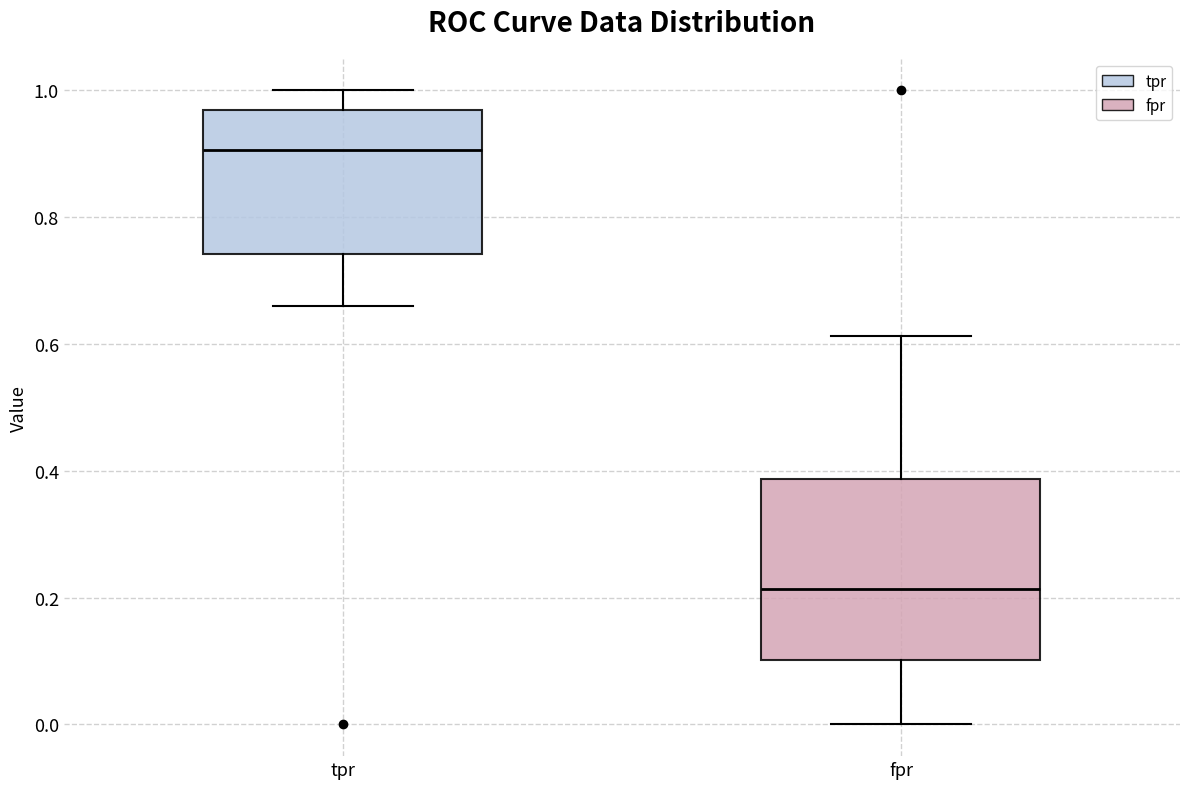

Reading left to right, read every box against the y-axis: the position of its median line, the range the box covers, and the ends of its whiskers. The values are not printed on the chart, so give them approximately, as read against the axis.

tpr: median 0.90, box 0.74 to 0.96, whiskers 0.66 to 1.00
fpr: median 0.22, box 0.10 to 0.38, whiskers 0.00 to 0.62